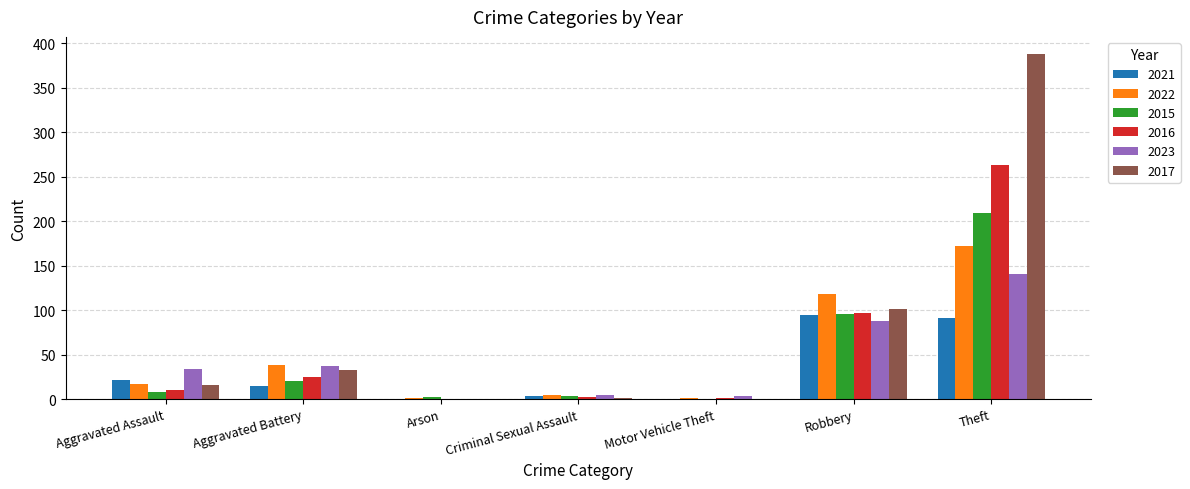

What is the sum of the 2023 values at Theft and Criminal Sexual Assault?

146